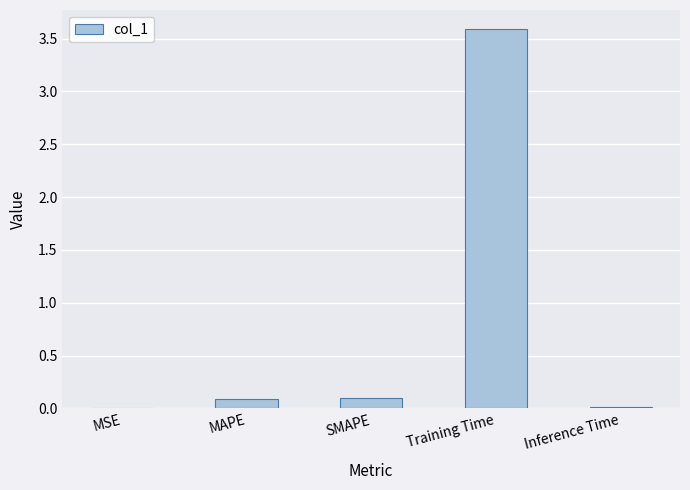

Which has a higher value, MAPE or Training Time?

Training Time